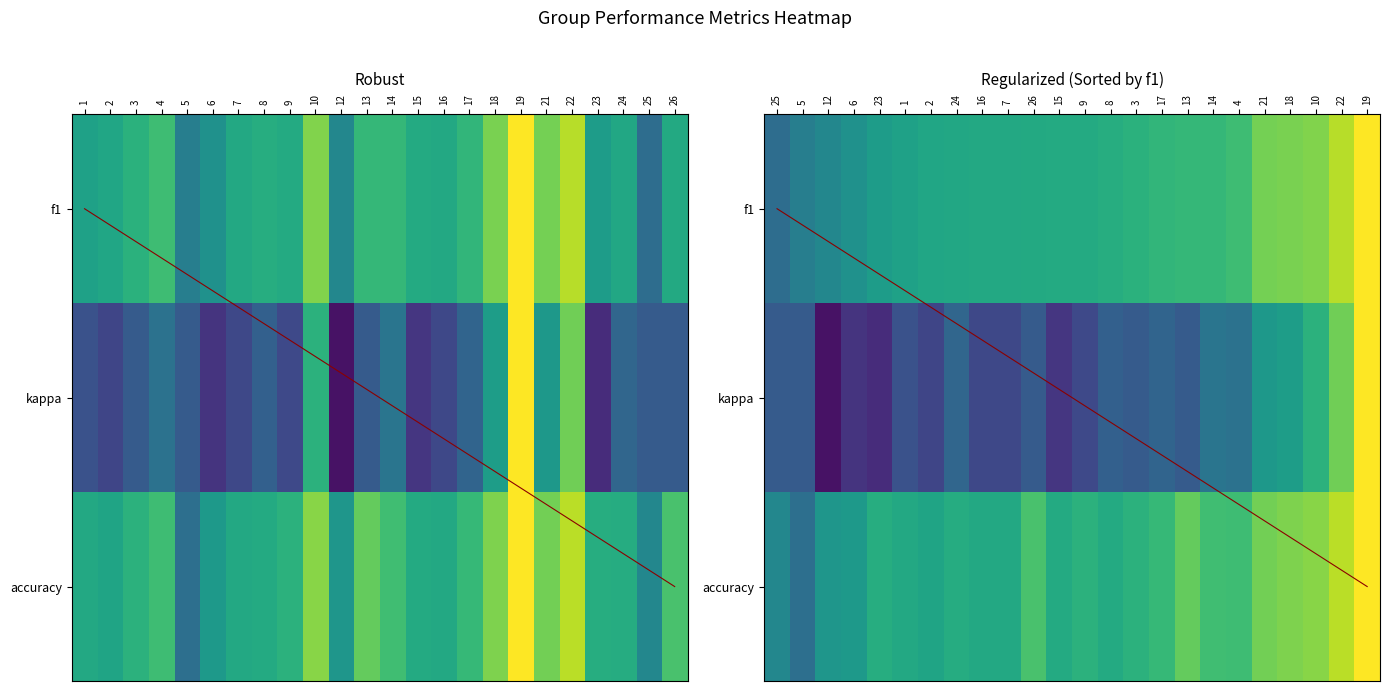

At how many categories does at least one series exceed 0?

24